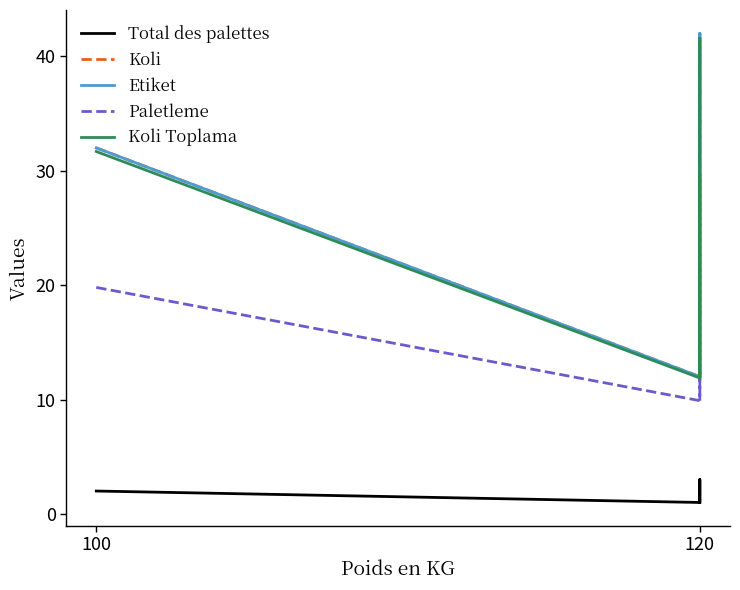

Reading left to right, transcribe all the data shown in this chart.

Total des palettes: 2.0	1.0	3.0	1.0
Koli: 32.0	12.0	42.0	12.0
Etiket: 32.0	12.0	42.0	12.0
Paletleme: 19.8	9.9	29.7	9.9
Koli Toplama: 31.7	11.9	41.6	11.9